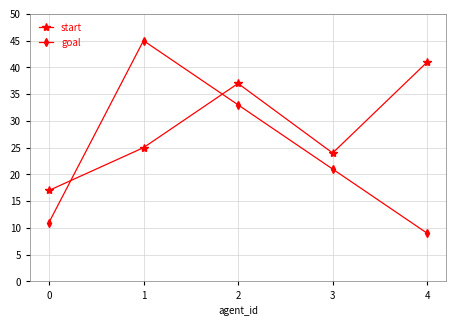

In goal, how many points are higher than both neighbors (excluding endpoints)?

1